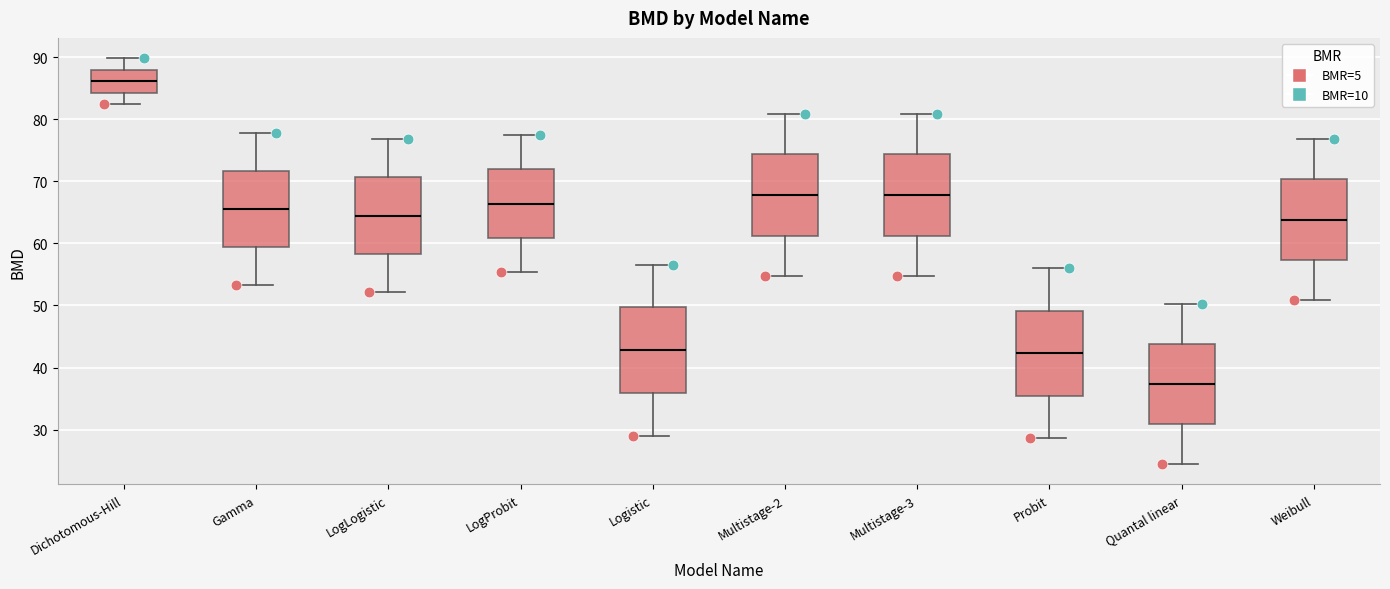

Reading left to right, transcribe this box plot: for each box, give where its median line is, the range the box spans, and where its two whiskers end, as read against the y-axis. The values are not printed on the chart, so give them approximately, as read against the axis.

Dichotomous-Hill: median 86, box 84 to 88, whiskers 82 to 90
Gamma: median 66, box 59 to 72, whiskers 53 to 78
LogLogistic: median 64, box 58 to 71, whiskers 52 to 77
LogProbit: median 66, box 61 to 72, whiskers 55 to 77
Logistic: median 43, box 36 to 50, whiskers 29 to 57
Multistage-2: median 68, box 61 to 74, whiskers 55 to 81
Multistage-3: median 68, box 61 to 74, whiskers 55 to 81
Probit: median 42, box 35 to 49, whiskers 29 to 56
Quantal linear: median 37, box 31 to 44, whiskers 24 to 50
Weibull: median 64, box 57 to 70, whiskers 51 to 77